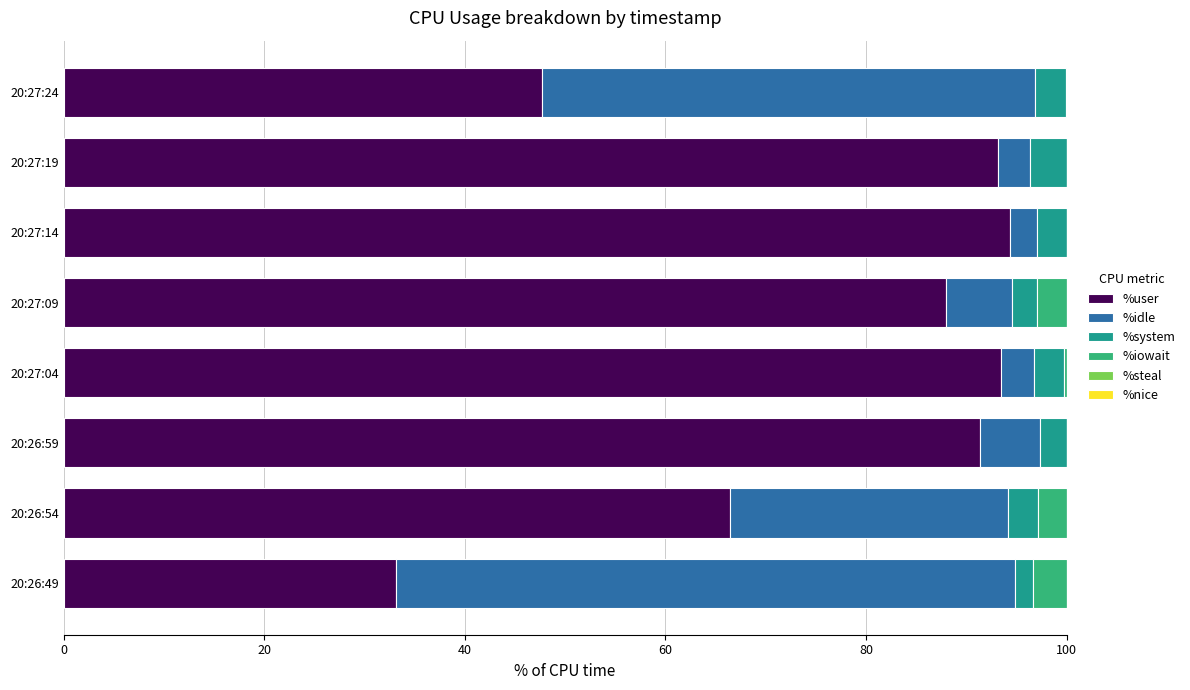

True or false: %user has a value of 94.4 at 20:27:14.

True